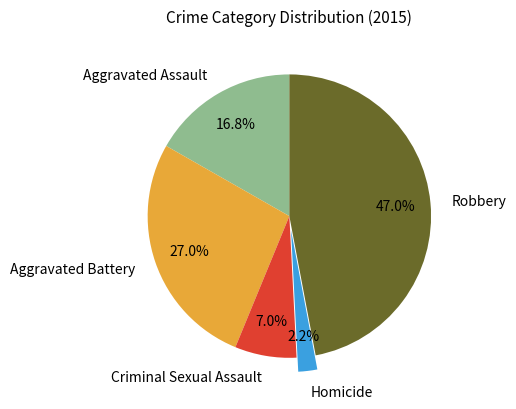

Rank the categories by value from lowest to highest.

Homicide, Criminal Sexual Assault, Aggravated Assault, Aggravated Battery, Robbery